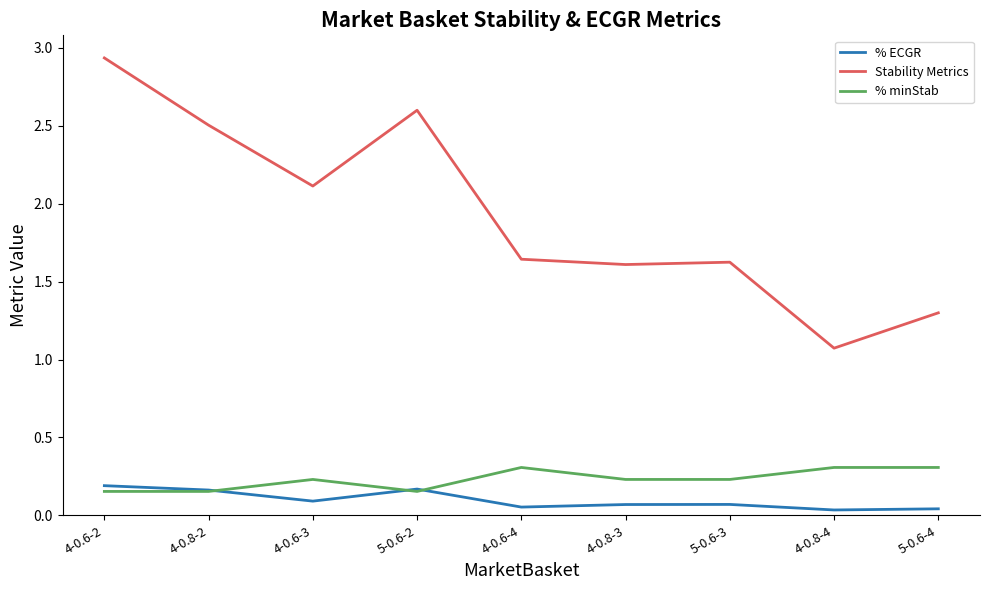

At how many categories does at least one series exceed 0?

9